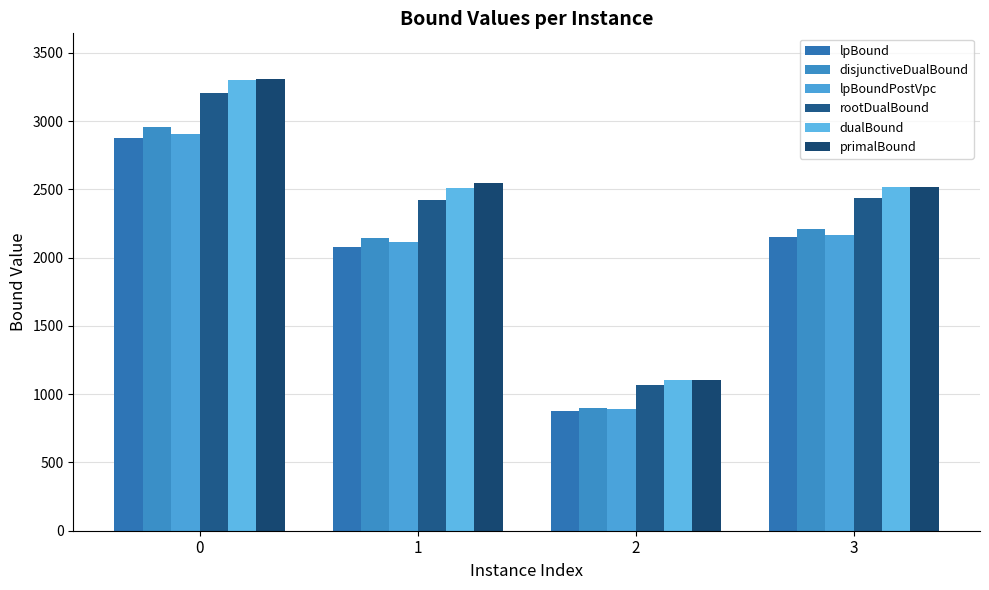

Which category has the lowest value in the rootDualBound series?

2